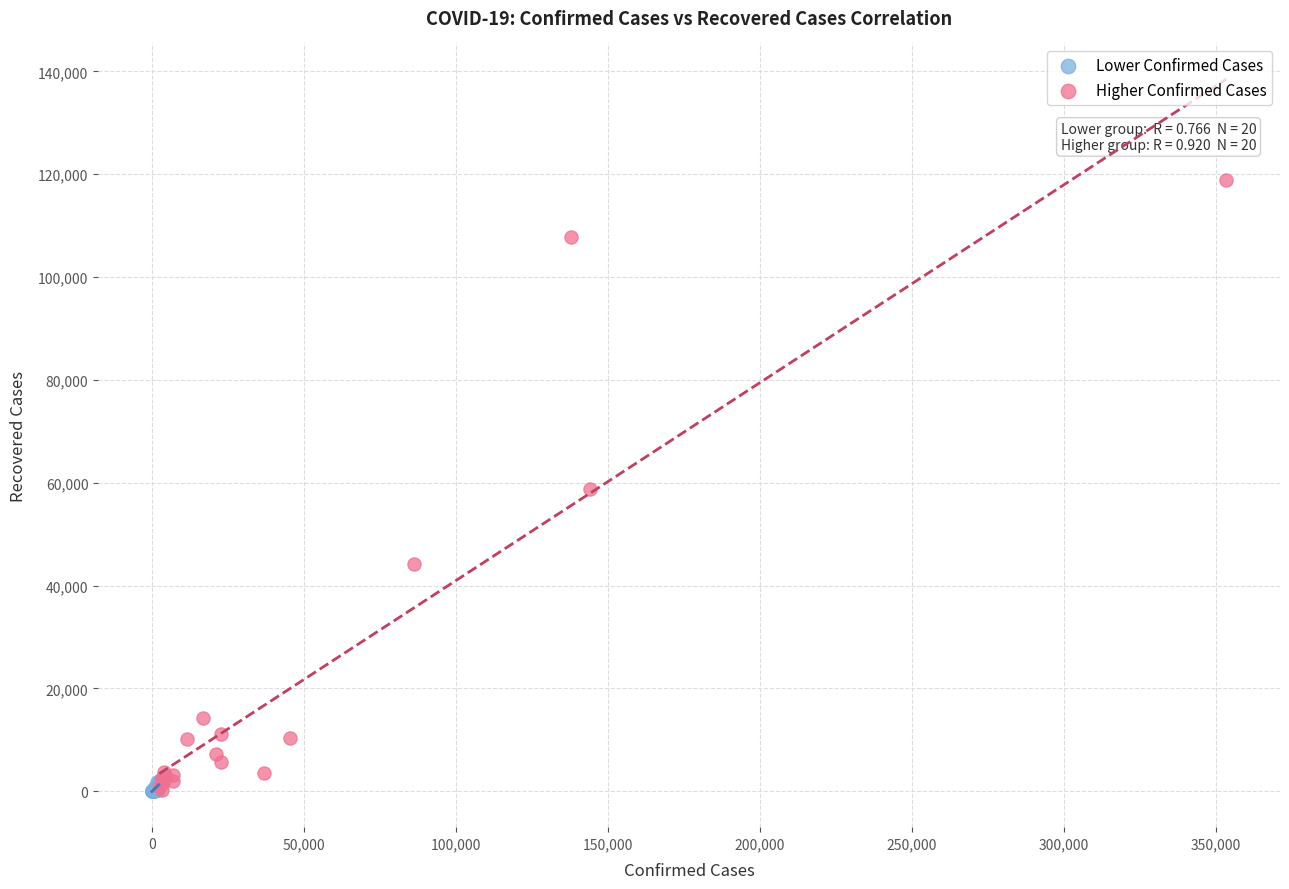

What are all the series names shown in the legend?

Lower Confirmed Cases, Higher Confirmed Cases